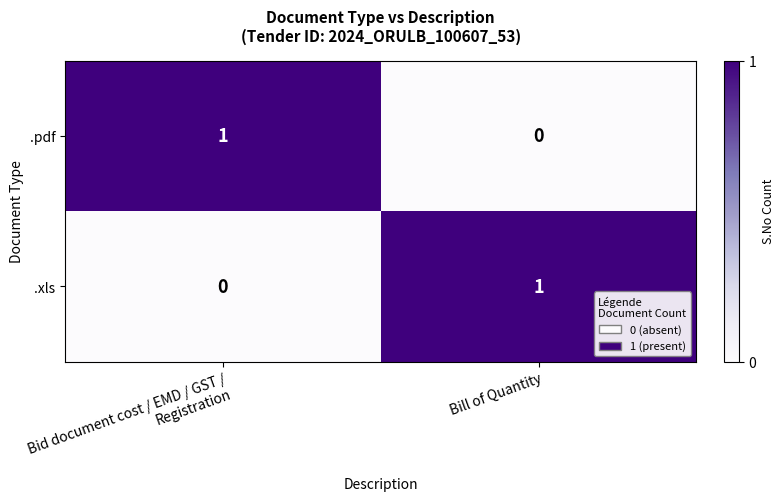

At which label is .xls closest to 0?

Bid document cost / EMD / GST / Registration